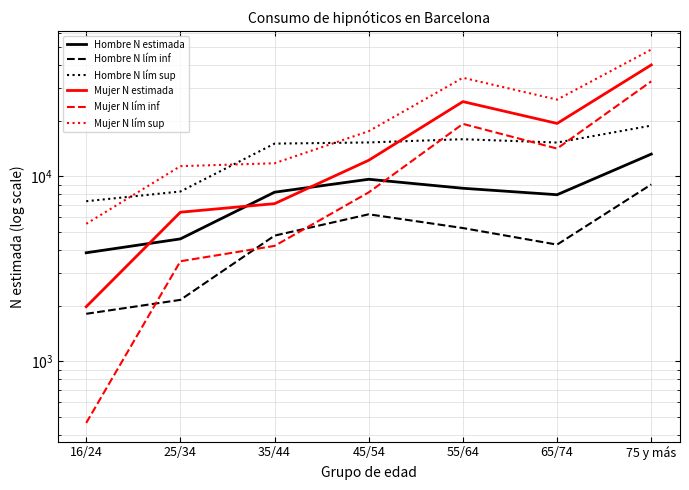

Where is the first local maximum for Hombre N lím inf?

45/54